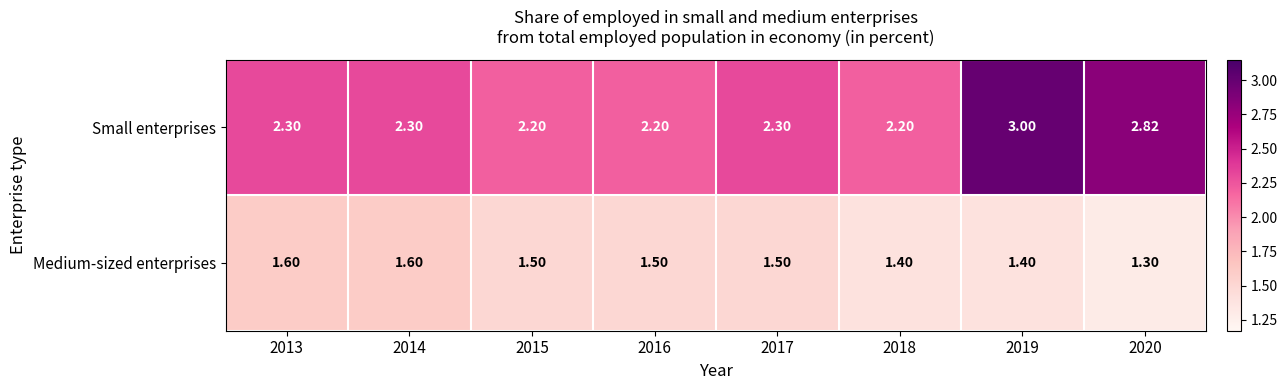

Is the value of Medium-sized enterprises at 2016 greater than the value of Small enterprises at 2019?

No